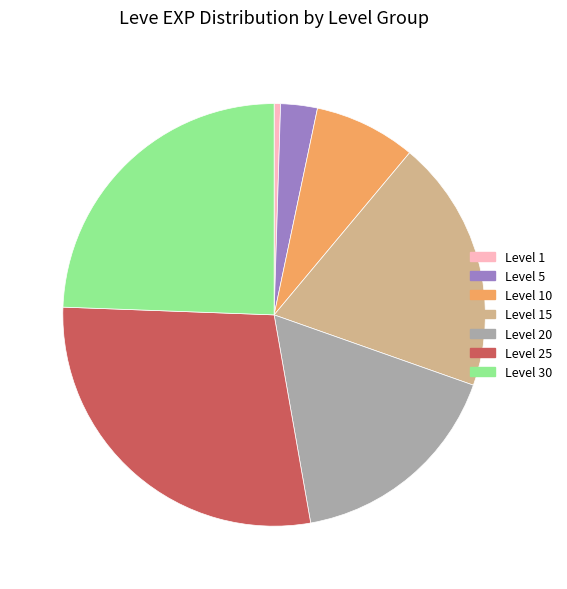

Rank the categories by value from lowest to highest.

Level 1, Level 5, Level 10, Level 20, Level 15, Level 30, Level 25